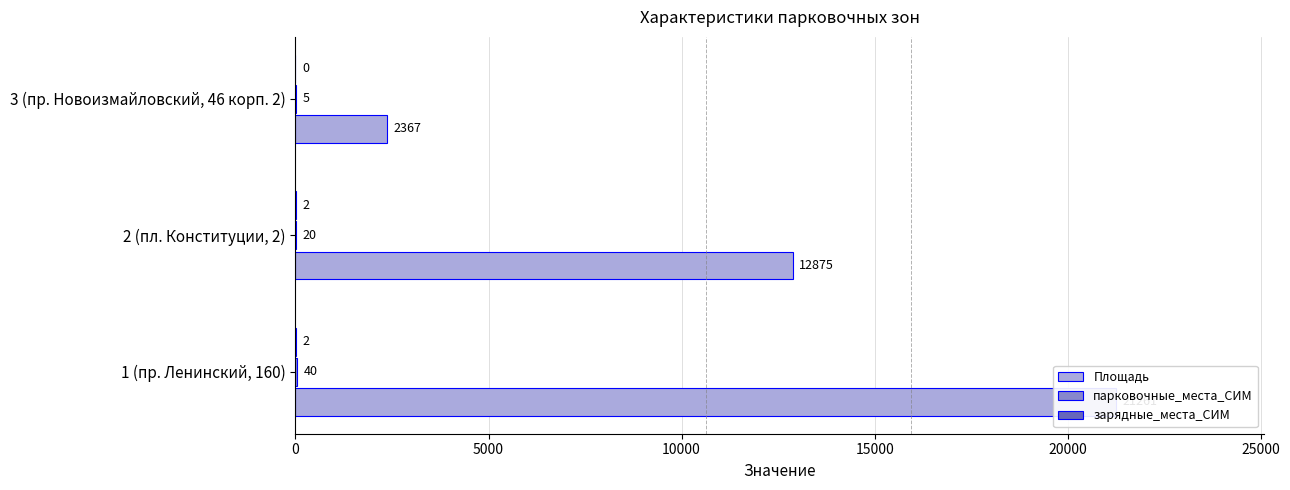

What is the sum of the парковочные_места_СИМ values at 1 (пр. Ленинский, 160) and 3 (пр. Новоизмайловский, 46 корп. 2)?

45